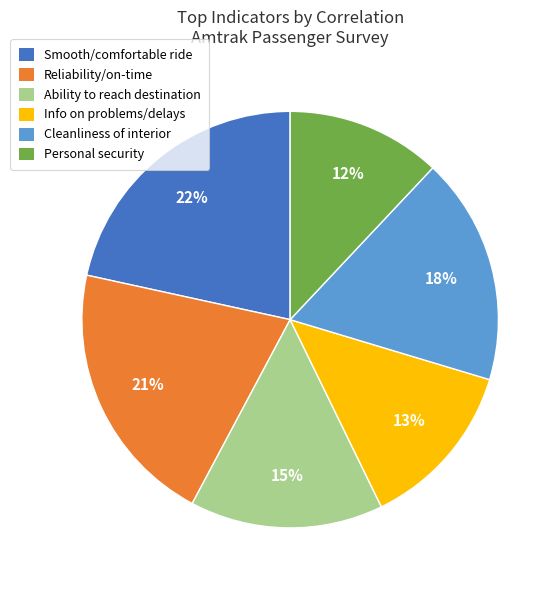

Is there a majority slice in this chart?

No